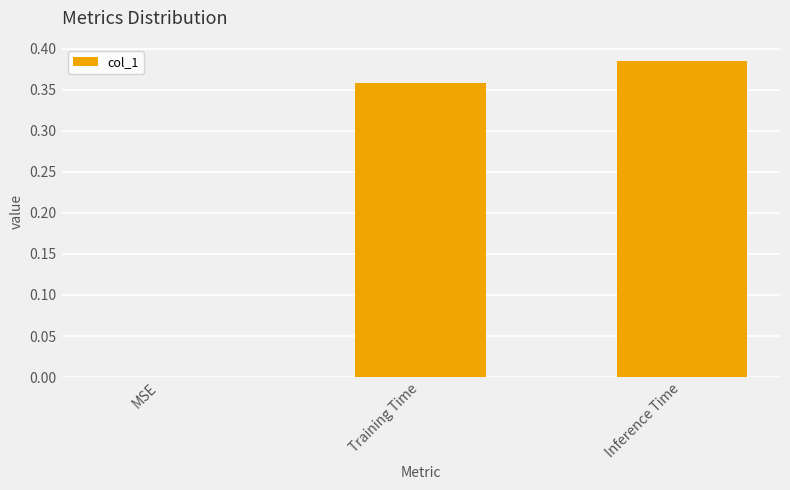

At which label is the value closest to 0?

MSE